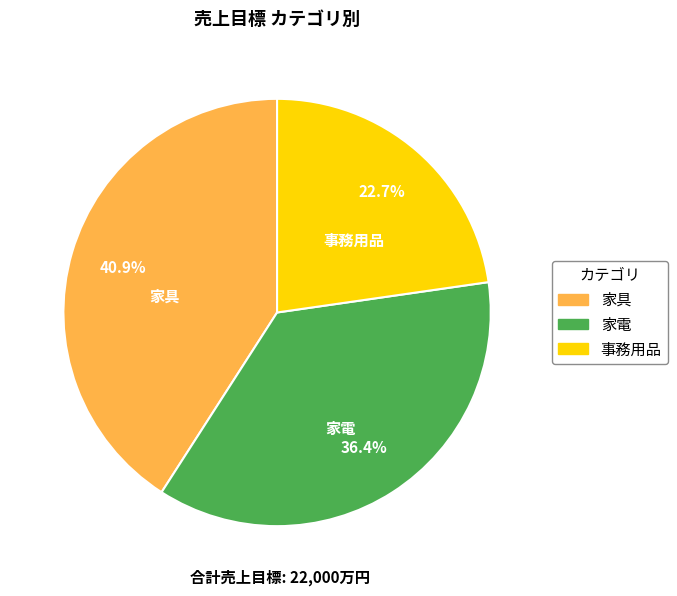

What is the ratio of the value at 事務用品 to the value at 家具?

0.6